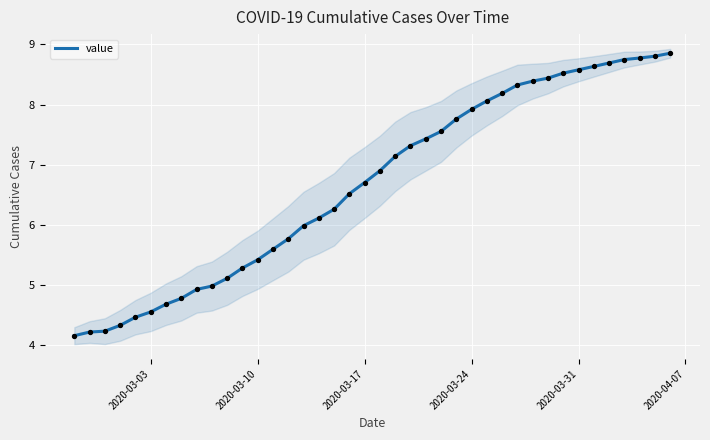

What is the lowest value of the value series?

4.2